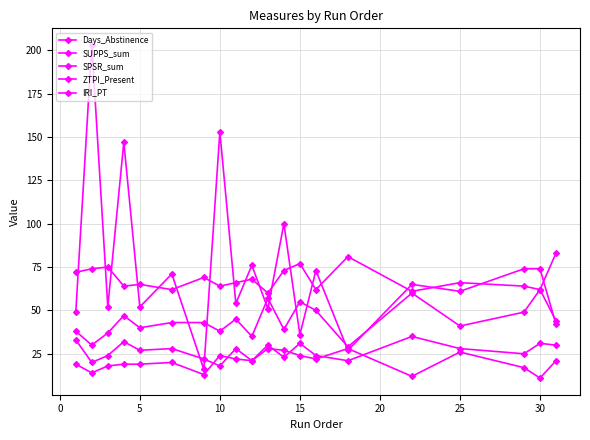

How many categories are shown in the chart?

20